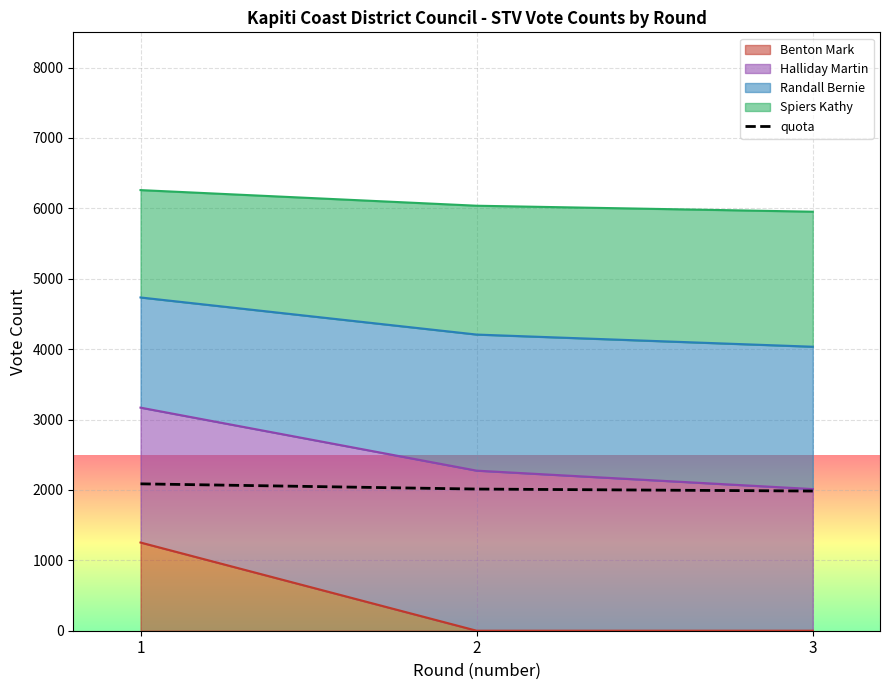

At which label does the data first exceed 2012?

1